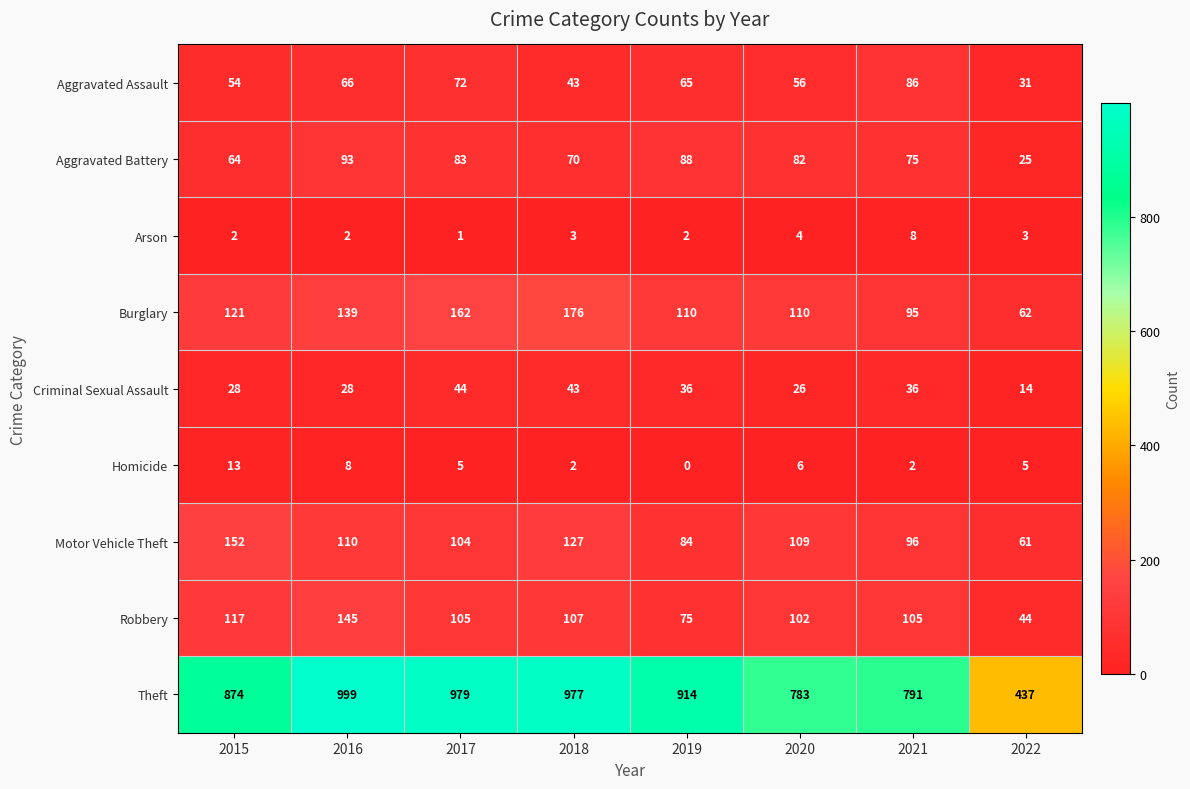

What is the sum of the Aggravated Battery values at 2015 and 2019?

152